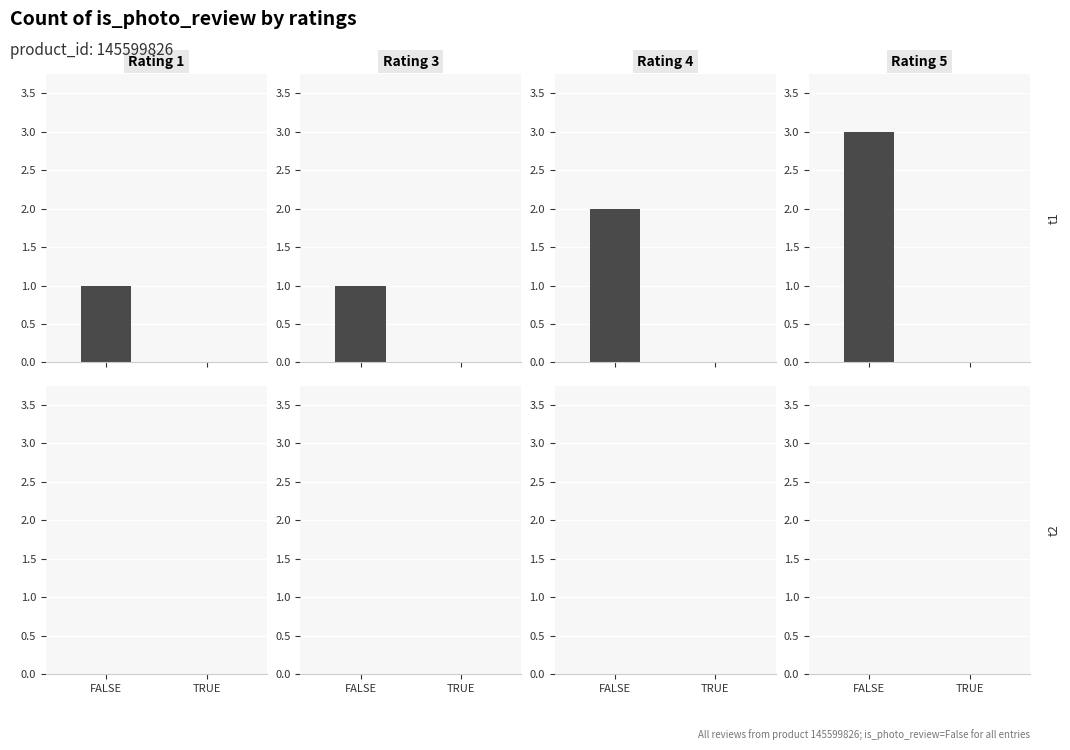

Reading right to left, list all the values displayed in this chart.

5=3	4=2	3=1	1=1